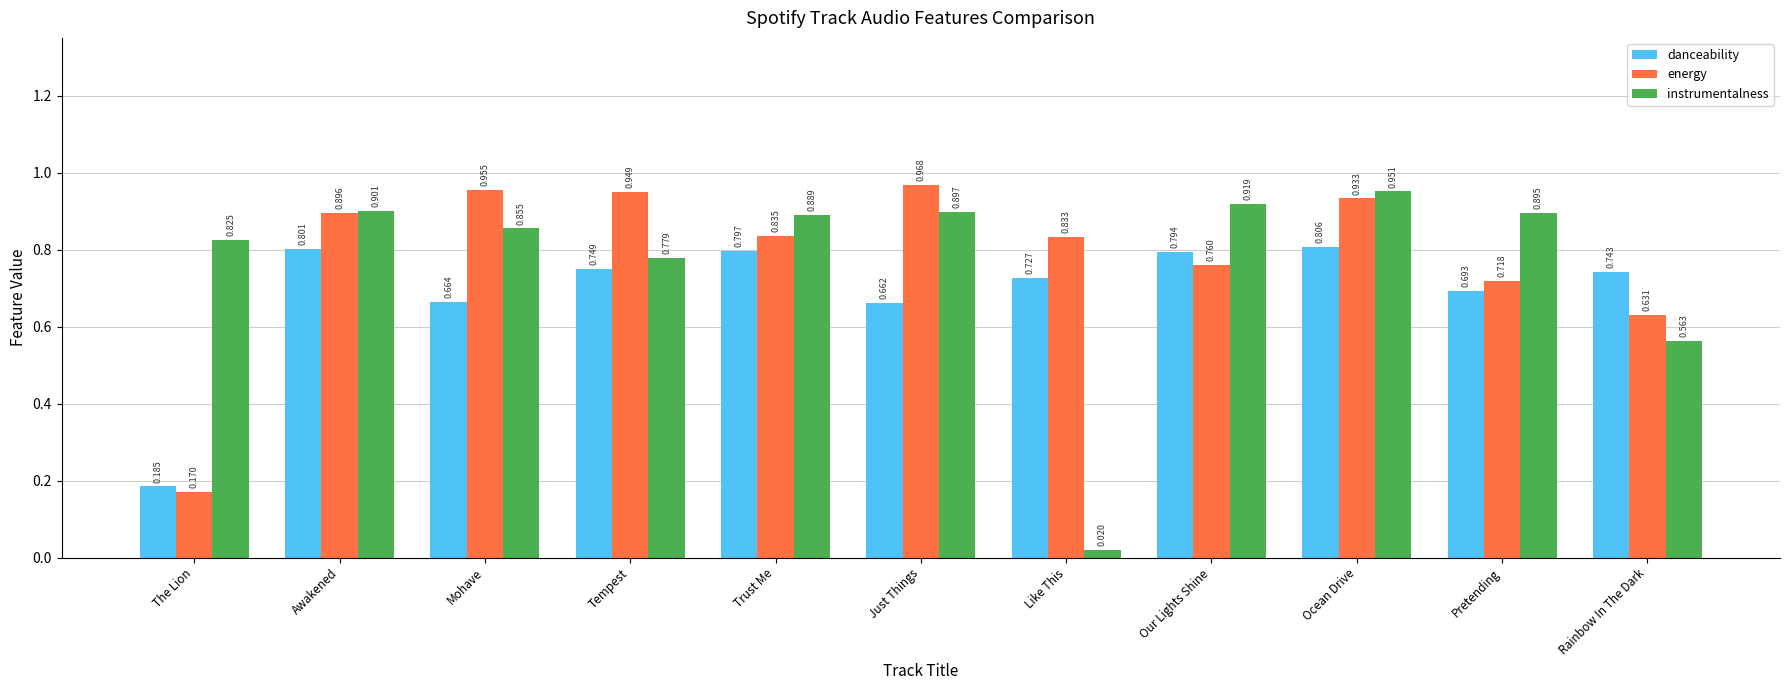

At Like This, list the series in order from smallest to largest.

instrumentalness, danceability, energy